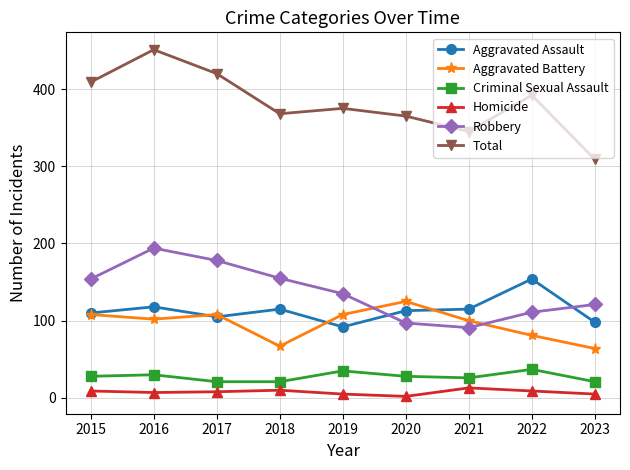

Which category has the highest value across all series?

2016